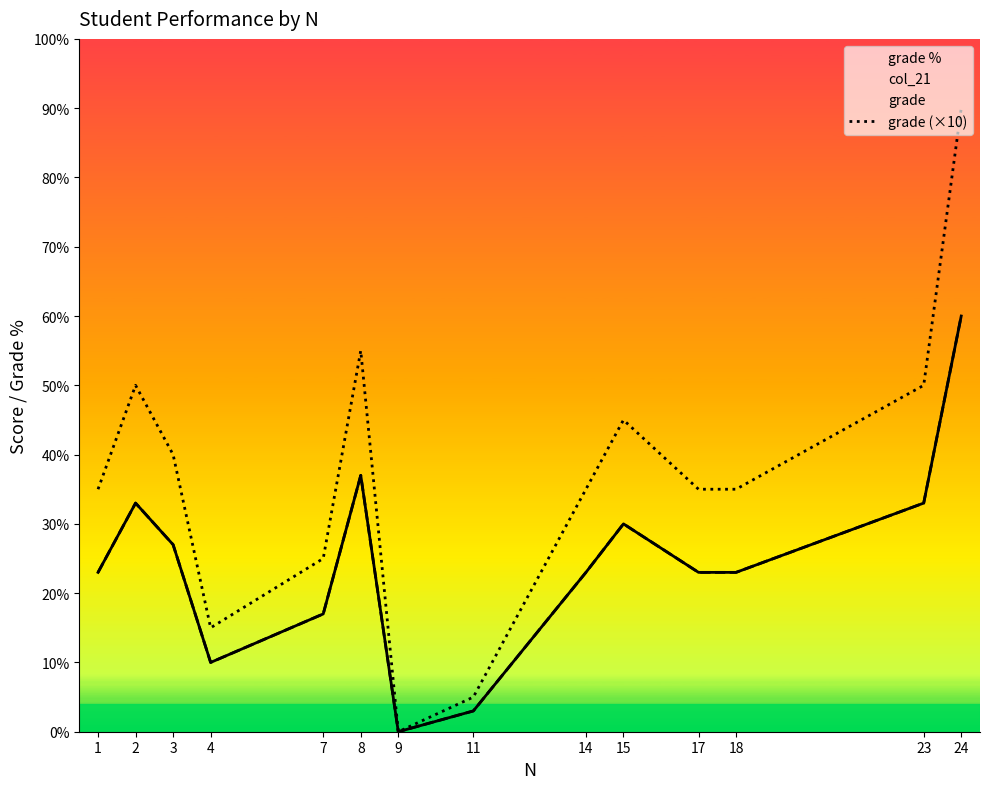

Reading left to right, list all the values displayed in this chart.

grade %: 23	33	27	10	17	37	0	3	23	30	23	23	33	60
col_21: 23	33	27	10	17	37	0	3	23	30	23	23	33	60
grade (×10): 35	50	40	15	25	55	0	5	35	45	35	35	50	90